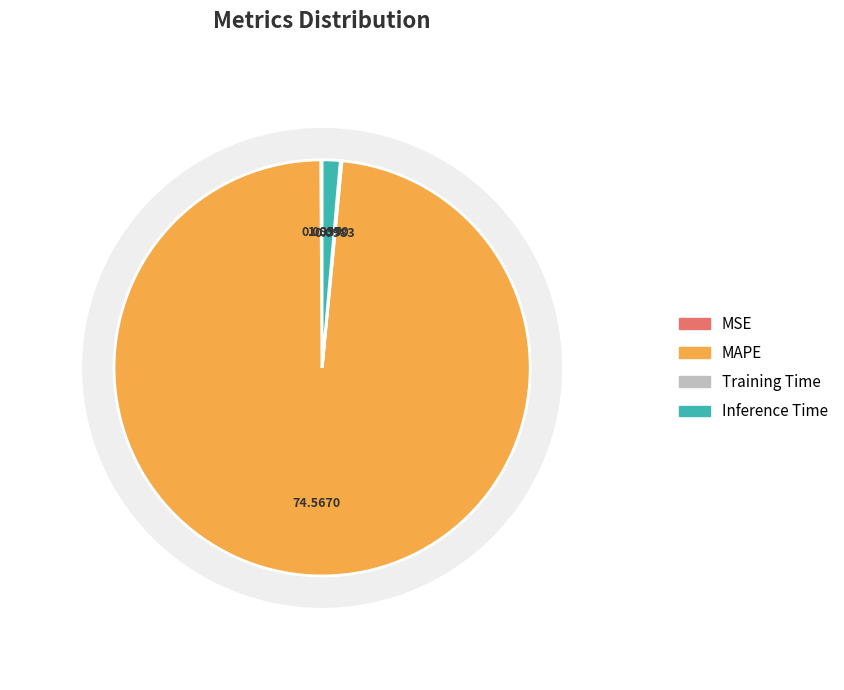

Is it true that MAPE is 88% of the pie?

False